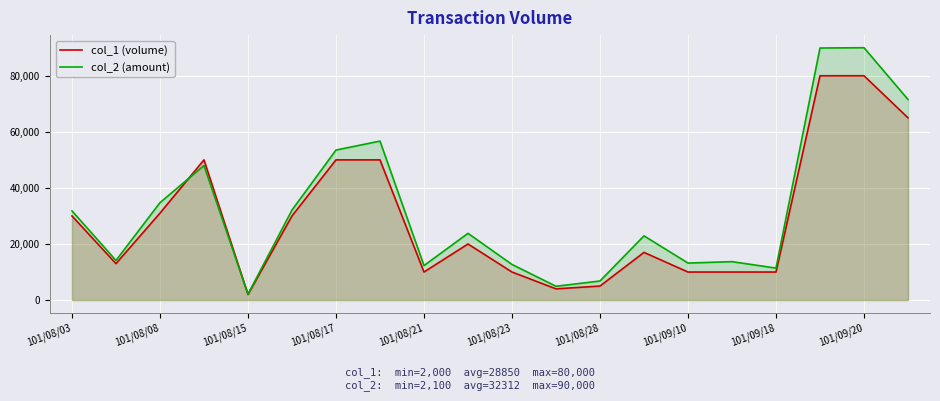

Does the chart display data point markers on the line(s)?

No